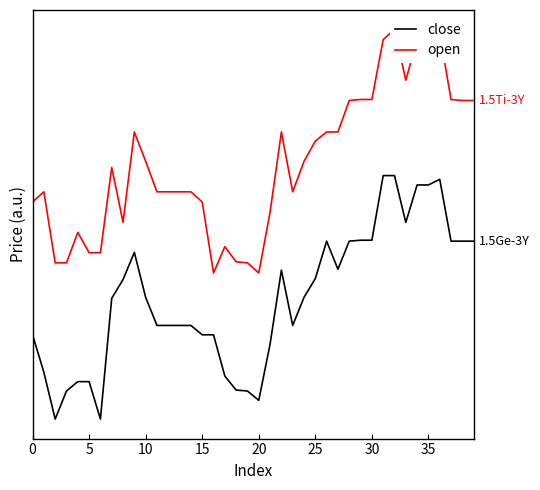

In open, how many points are lower than both neighbors (excluding endpoints)?

5